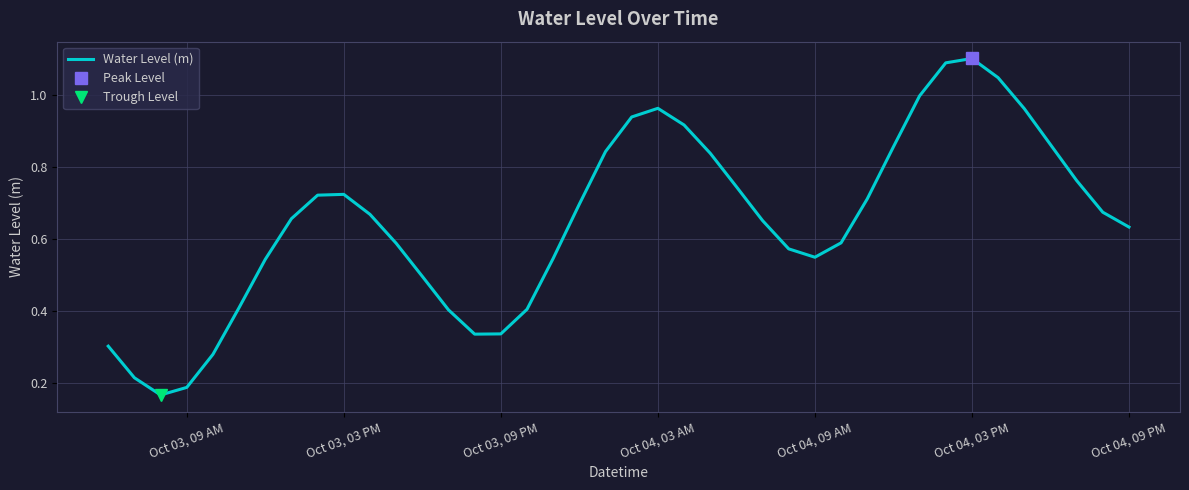

What is the maximum value shown in the chart?

1.1